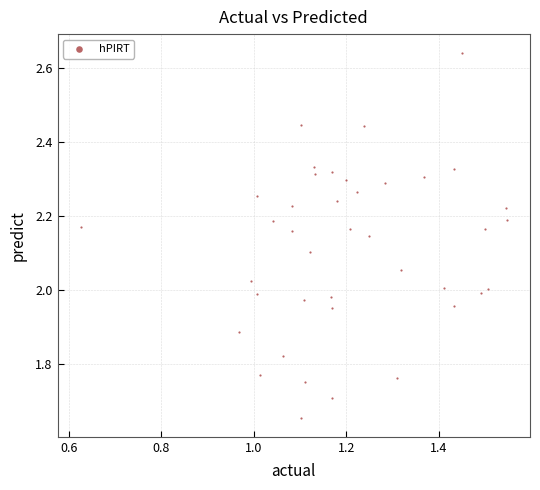

What is the range of Y values (max minus min)?

1.0